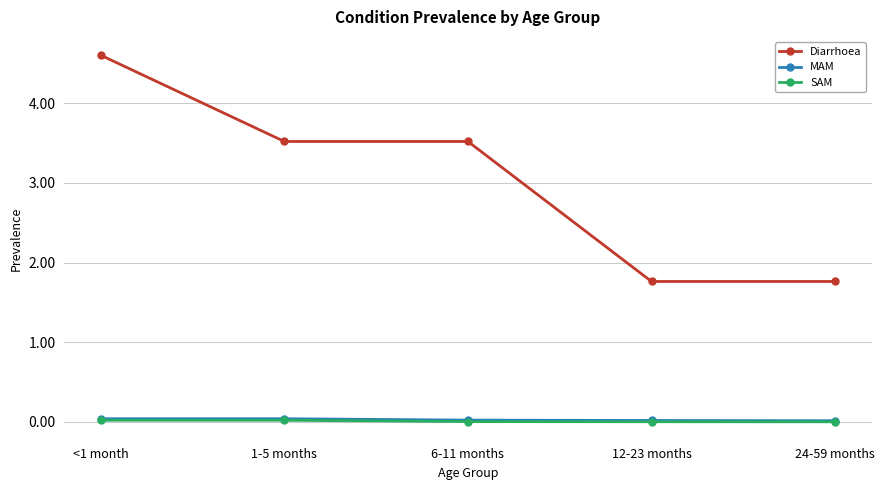

Which series has the largest total across all categories?

Diarrhoea